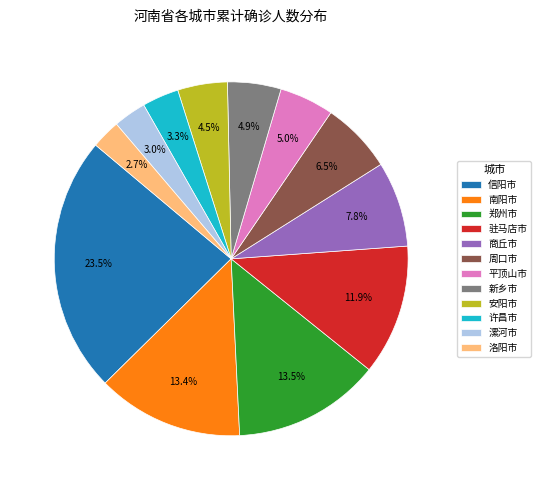

Between 南阳市 and 洛阳市, which is larger?

南阳市